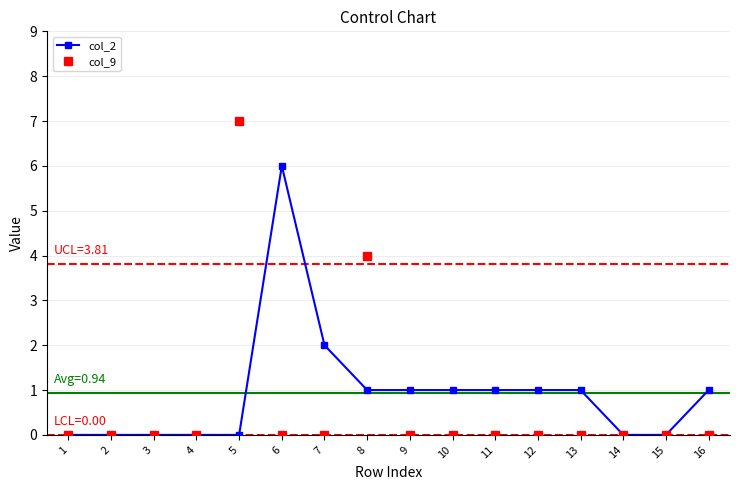

Reading left to right, list all the values displayed in this chart.

col_2: 1=0	2=0	3=0	4=0	5=0	6=6	7=2	8=1	9=1	10=1	11=1	12=1	13=1	14=0	15=0	16=1
col_9: 1=0	2=0	3=0	4=0	5=7	6=0	7=0	8=4	9=0	10=0	11=0	12=0	13=0	14=0	15=0	16=0